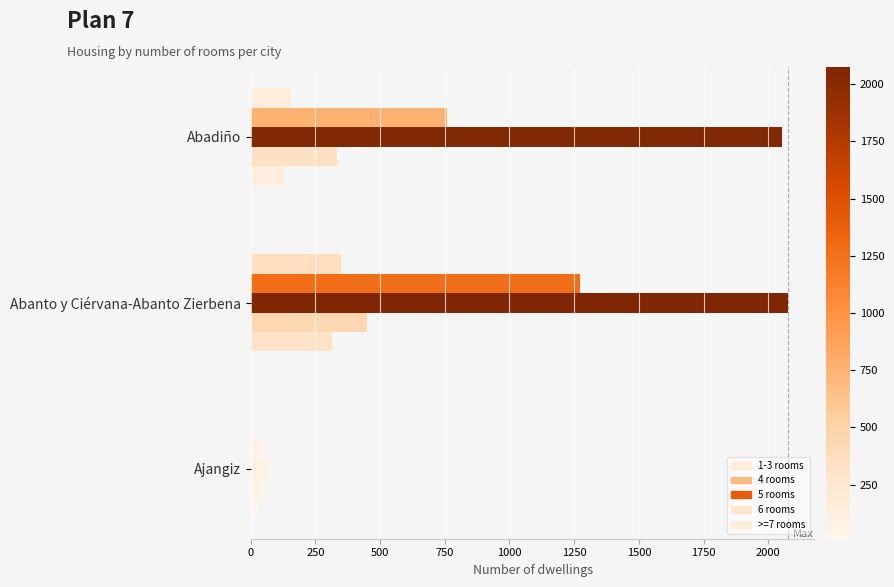

How many data points in 4 rooms are less than 757?

1